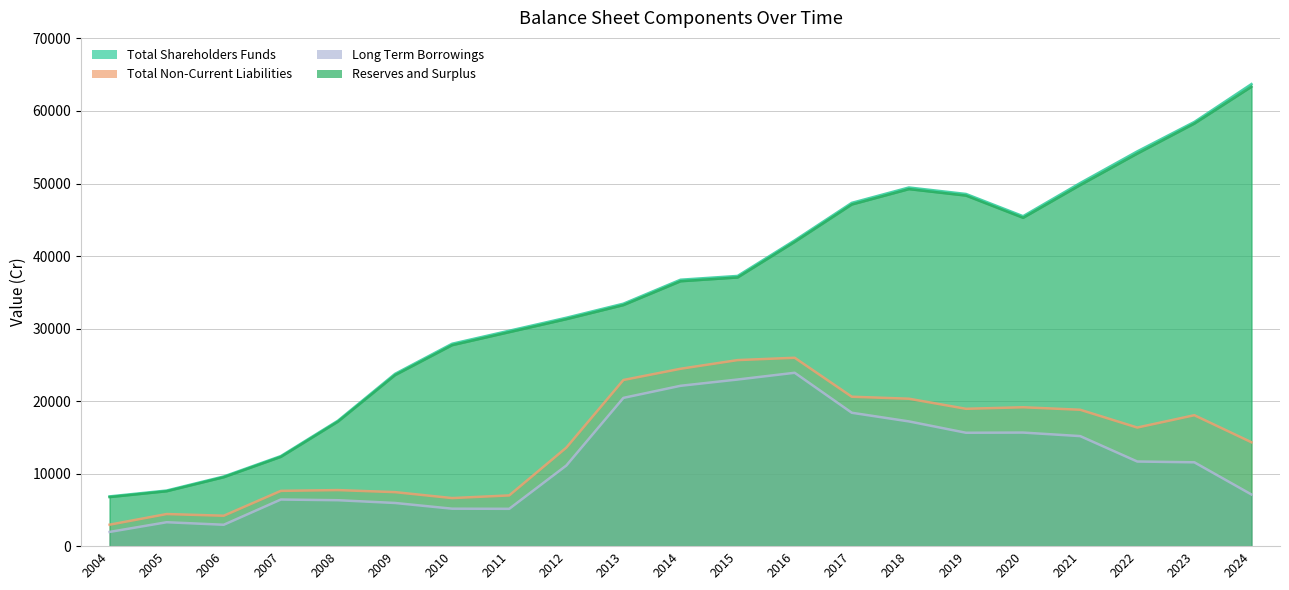

Which label corresponds to the smallest value in the chart?

2004